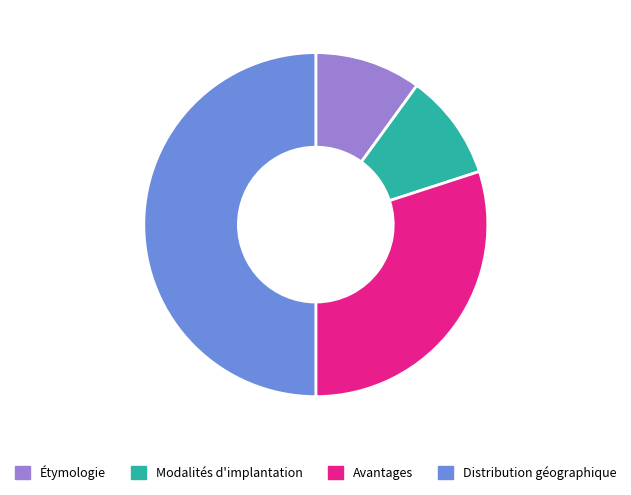

Approximately how many times larger is the value at Distribution géographique compared to Étymologie?

5.0